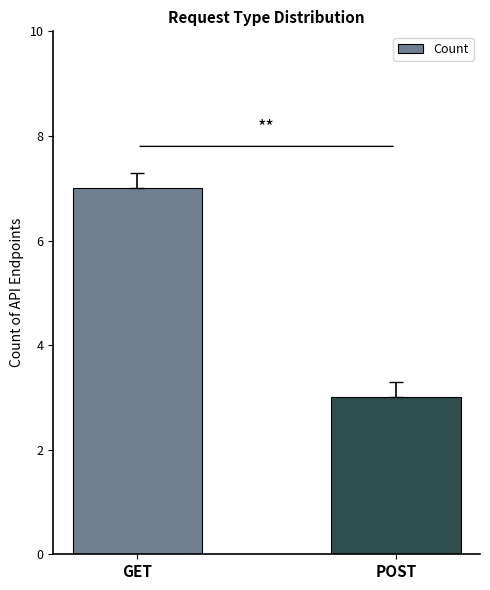

Which has a higher value, GET or POST?

GET